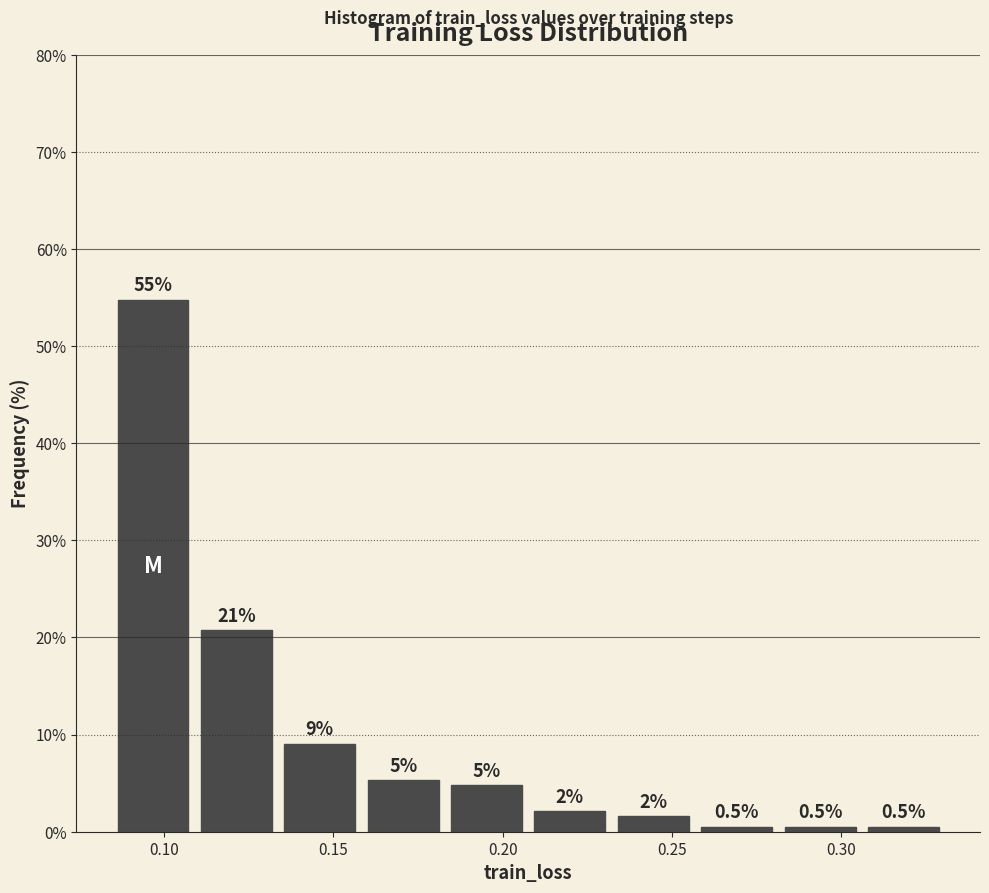

Which range on the x-axis has the tallest bar?

0.085 to 0.110